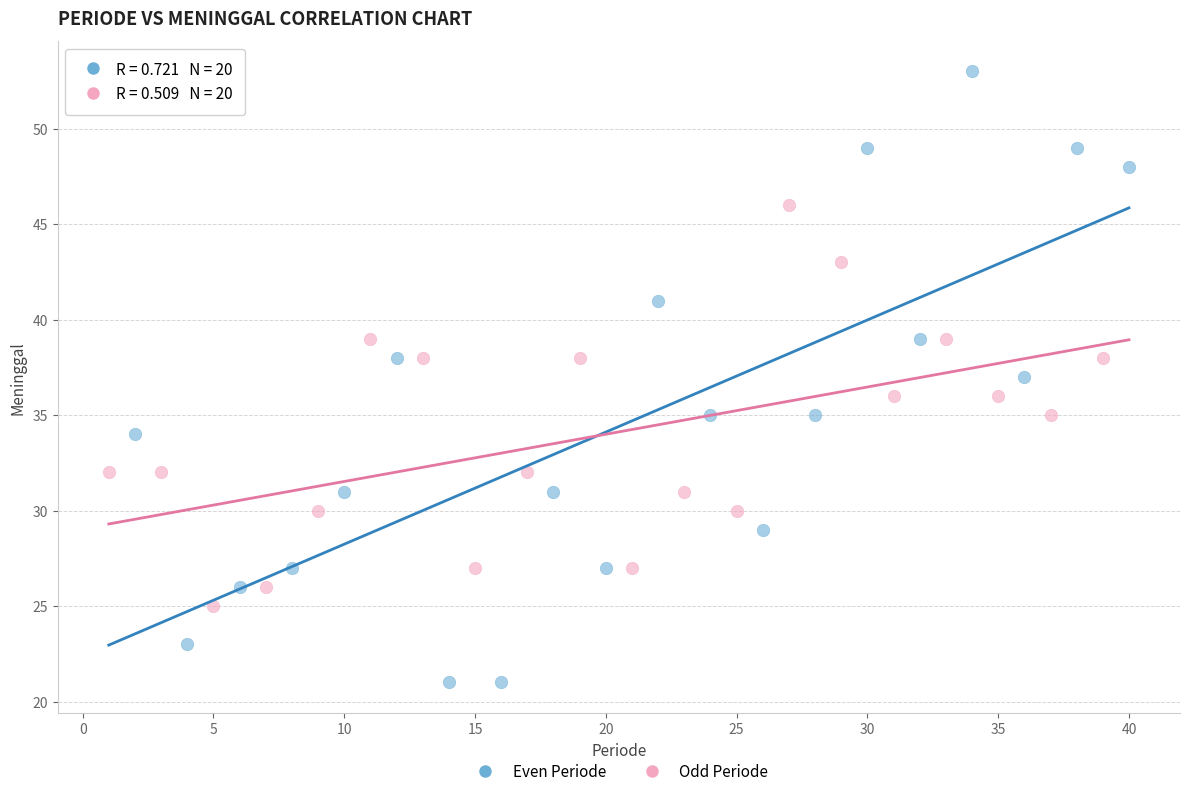

Which series contains the highest Y value?

Even Periode